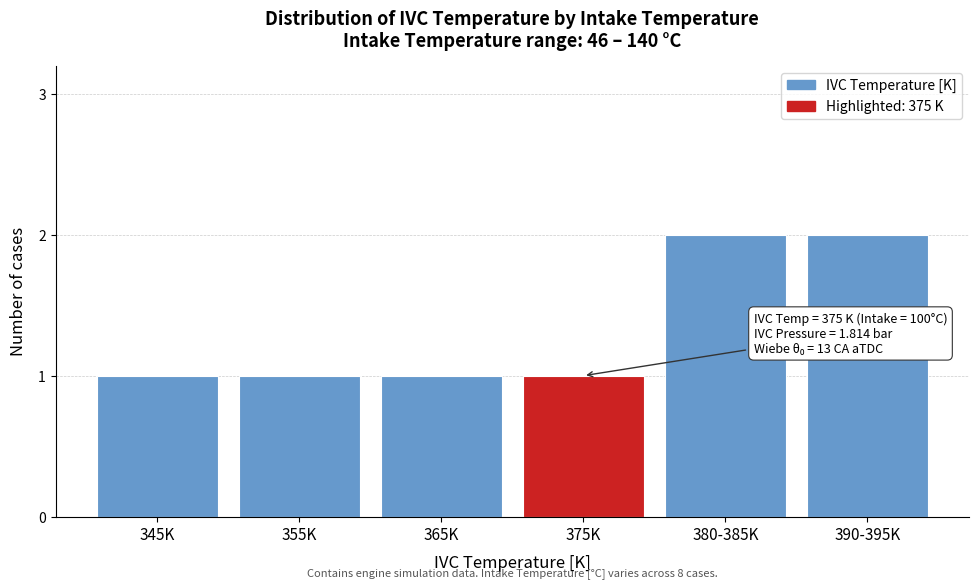

Reading left to right, list all the values displayed in this chart.

345K=1	355K=1	365K=1	375K=1	380-385K=2	390-395K=2